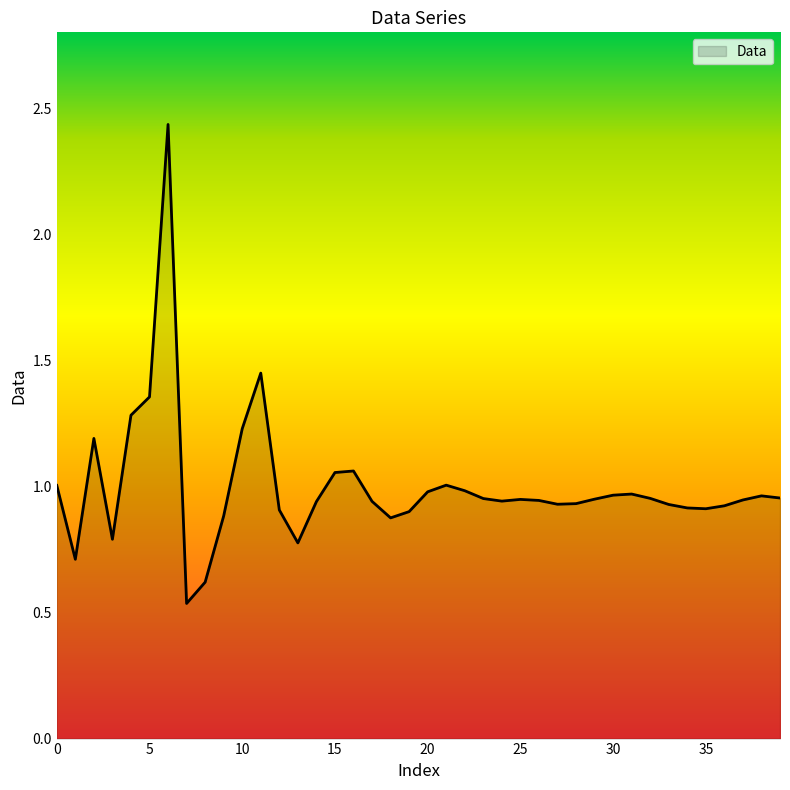

Rank the categories by value from highest to lowest.

6, 11, 5, 4, 10, 2, 16, 15, 21, 0, 22, 20, 31, 30, 38, 39, 32, 23, 29, 25, 37, 26, 24, 17, 14, 28, 27, 33, 36, 34, 35, 12, 19, 9, 18, 3, 13, 1, 8, 7